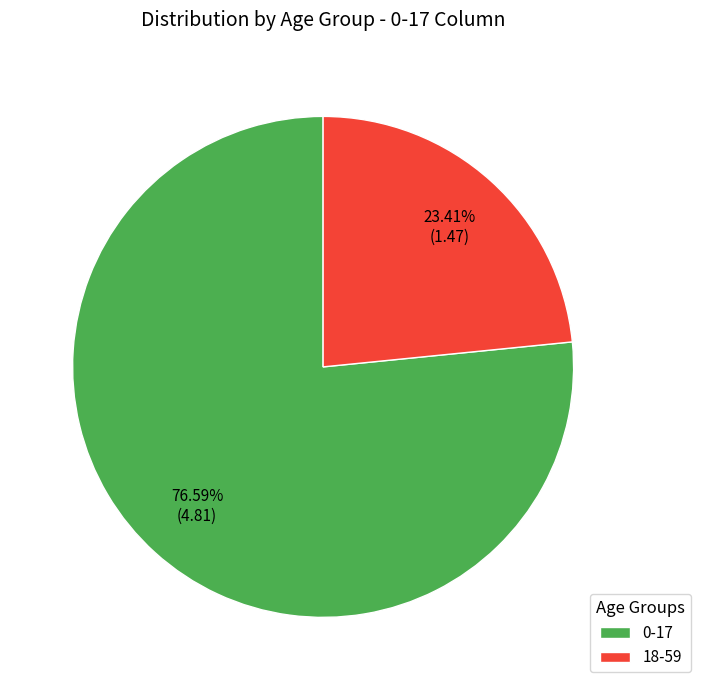

To the nearest percent, what is the combined percentage of 18-59 and 0-17?

100%